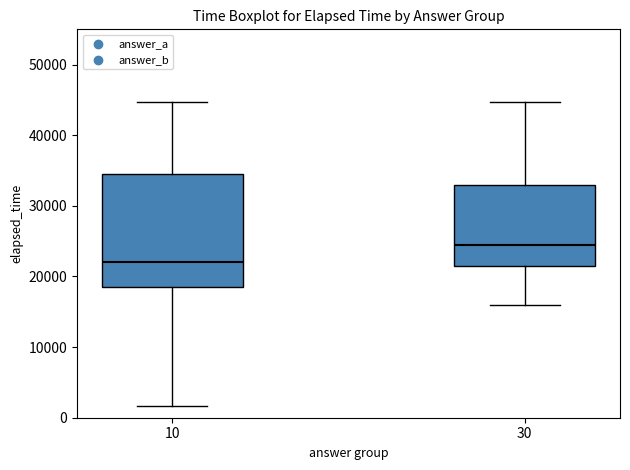

Which box has the lowest median line?

10